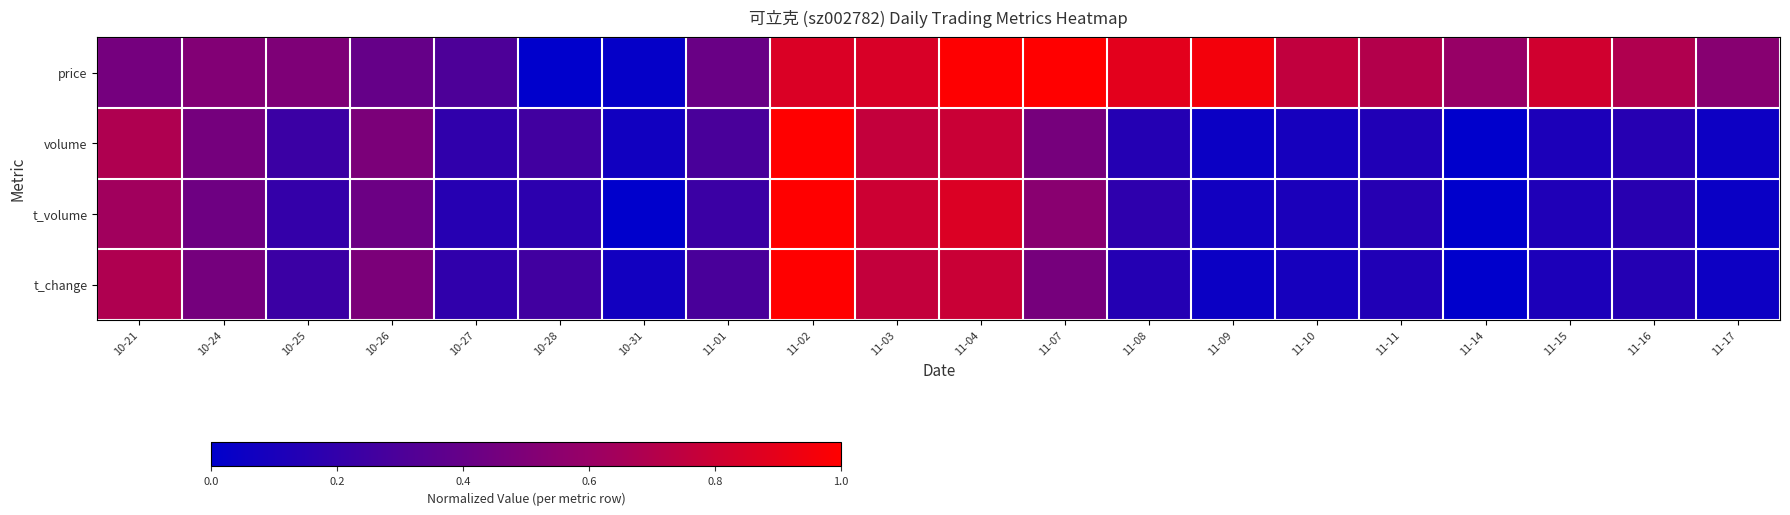

Reading right to left, what are all the values shown in this chart?

price: 11-17=0.5	11-16=0.7	11-15=0.8	11-14=0.6	11-11=0.7	11-10=0.8	11-09=1.0	11-08=0.9	11-07=1.0	11-04=1.0	11-03=0.8	11-02=0.9	11-01=0.4	10-31=0.0	10-28=0.0	10-27=0.3	10-26=0.4	10-25=0.5	10-24=0.5	10-21=0.5
volume: 11-17=0.1	11-16=0.1	11-15=0.1	11-14=0.0	11-11=0.1	11-10=0.1	11-09=0.0	11-08=0.1	11-07=0.5	11-04=0.8	11-03=0.8	11-02=1.0	11-01=0.3	10-31=0.1	10-28=0.3	10-27=0.2	10-26=0.5	10-25=0.2	10-24=0.5	10-21=0.7
t_volume: 11-17=0.0	11-16=0.2	11-15=0.1	11-14=0.0	11-11=0.2	11-10=0.1	11-09=0.1	11-08=0.2	11-07=0.5	11-04=0.9	11-03=0.8	11-02=1.0	11-01=0.2	10-31=0.0	10-28=0.2	10-27=0.2	10-26=0.4	10-25=0.2	10-24=0.4	10-21=0.6
t_change: 11-17=0.1	11-16=0.1	11-15=0.1	11-14=0.0	11-11=0.1	11-10=0.1	11-09=0.0	11-08=0.1	11-07=0.5	11-04=0.8	11-03=0.8	11-02=1.0	11-01=0.3	10-31=0.1	10-28=0.3	10-27=0.2	10-26=0.5	10-25=0.2	10-24=0.5	10-21=0.7